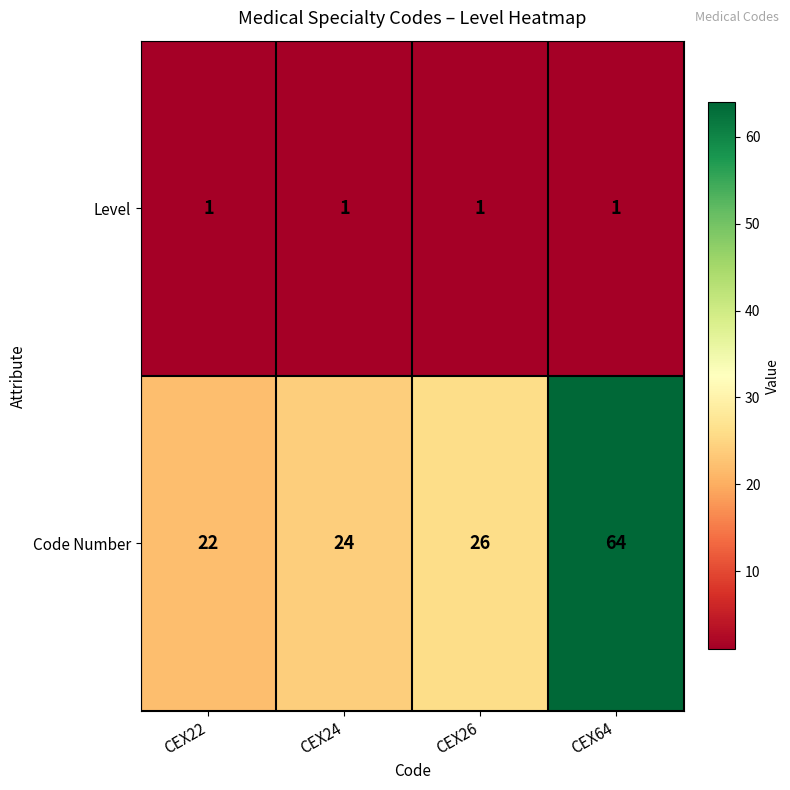

List the series in order of their peak value, highest first.

Code Number, Level